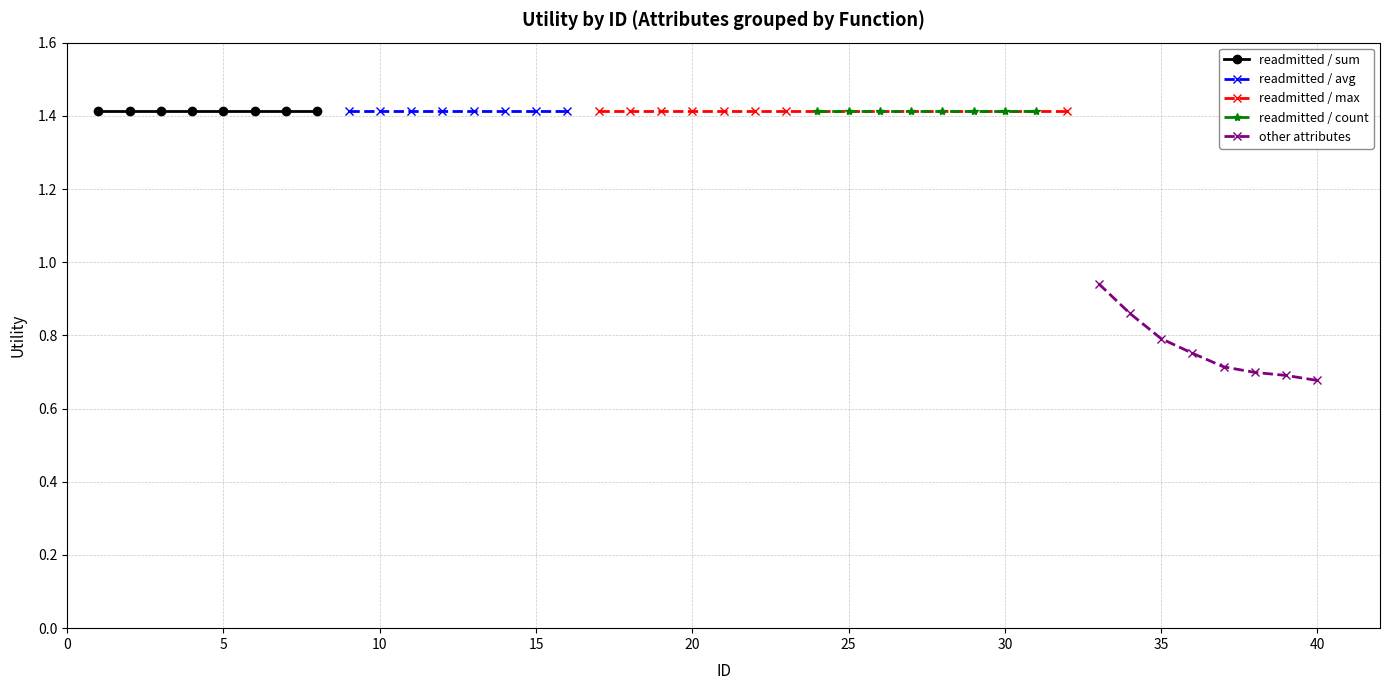

List the series in order of their peak value, lowest first.

other attributes, readmitted / sum, readmitted / avg, readmitted / max, readmitted / count